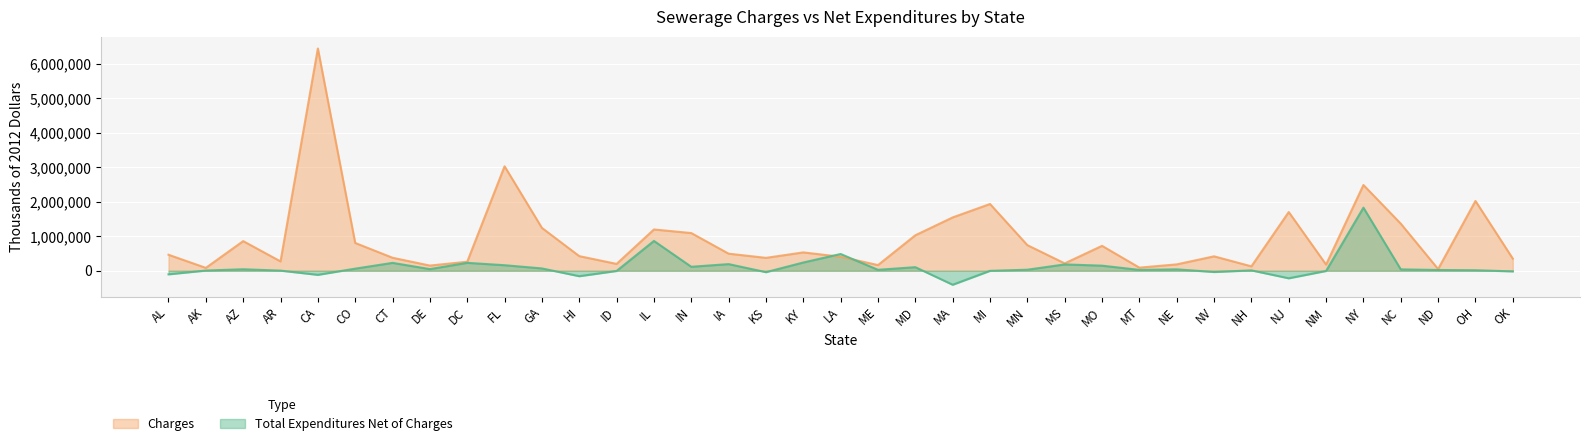

Which series changed the most between CO and ND?

Charges